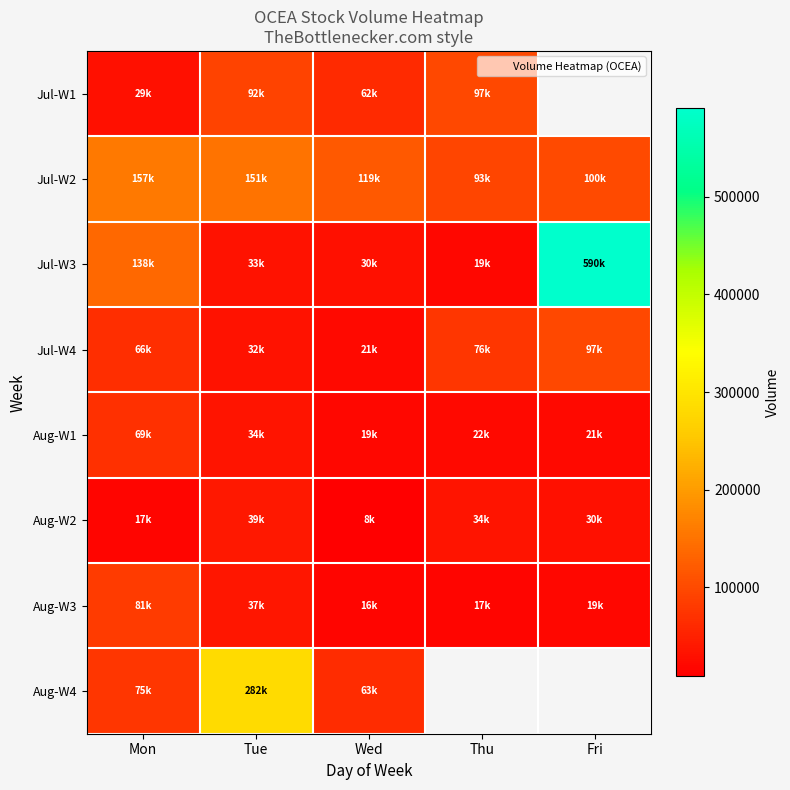

Which series has the largest total across all categories?

Jul-W3